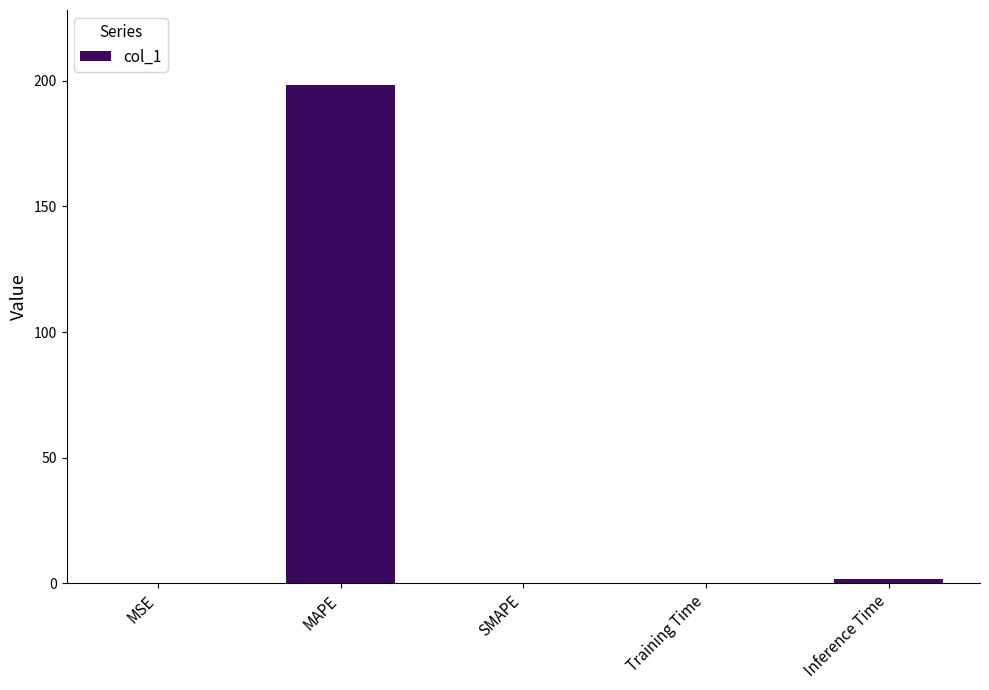

Read the value at MAPE.

198.4